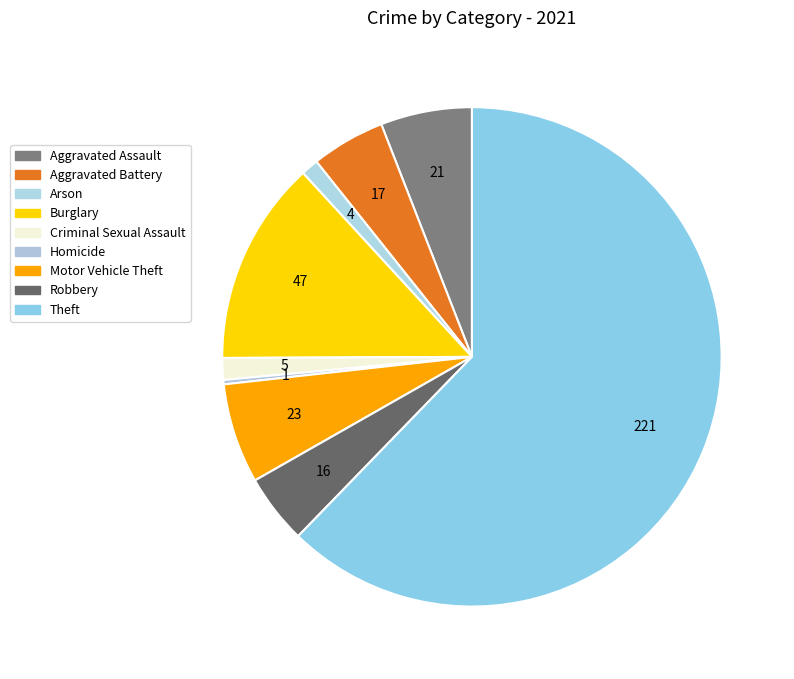

Which category has the biggest portion of the pie?

Theft